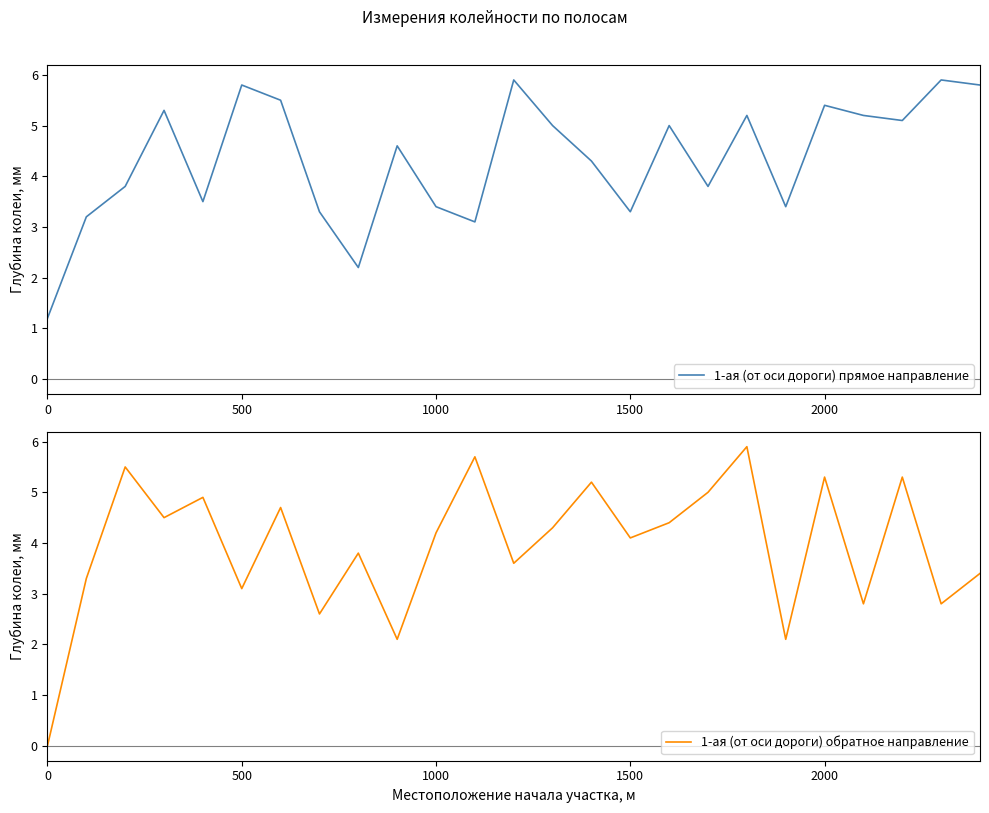

Is it true that 1-ая (от оси дороги) прямое направление equals 1.8 at 0?

False